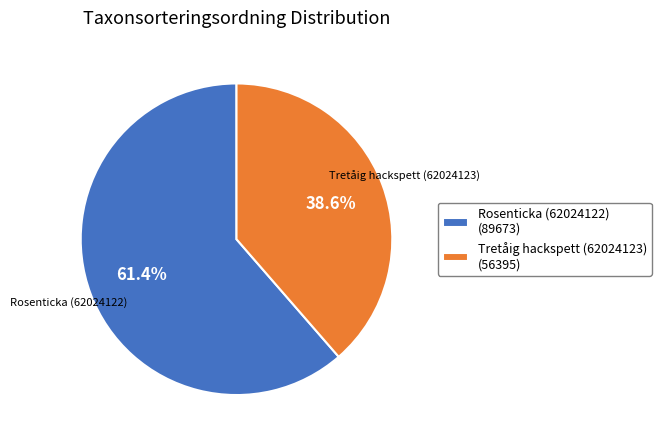

Is it true that Rosenticka (62024122) is 61% of the pie?

True